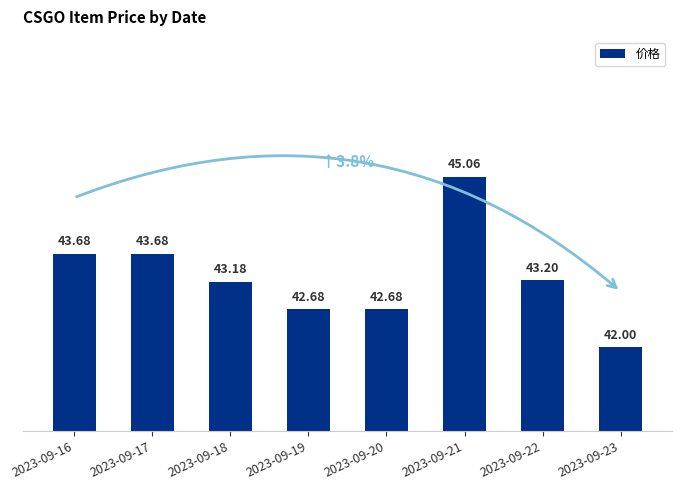

Between 2023-09-21 and 2023-09-22, which is larger?

2023-09-21